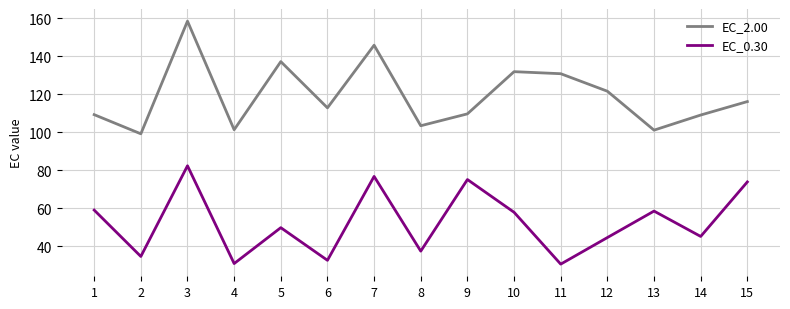

What are all the series names shown in the legend?

EC_2.00, EC_0.30